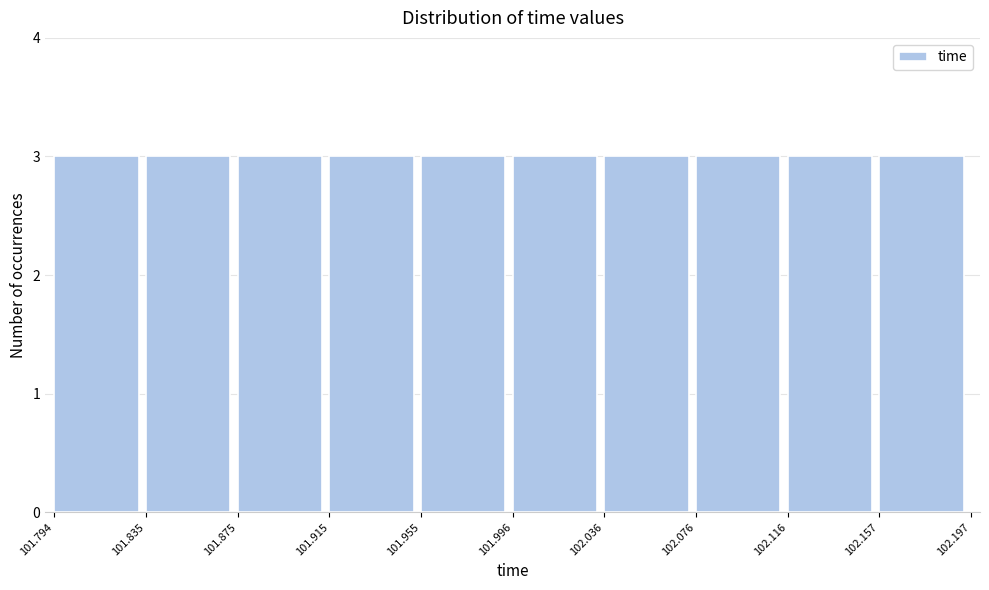

Reading left to right, list every bar in this chart as the range it spans on the x-axis followed by its height. The values are not printed on the chart, so give them approximately, as read against the axis.

101.794 to 101.835: 3
101.835 to 101.875: 3
101.875 to 101.915: 3
101.915 to 101.955: 3
101.955 to 101.996: 3
101.996 to 102.036: 3
102.036 to 102.076: 3
102.076 to 102.116: 3
102.116 to 102.157: 3
102.157 to 102.197: 3